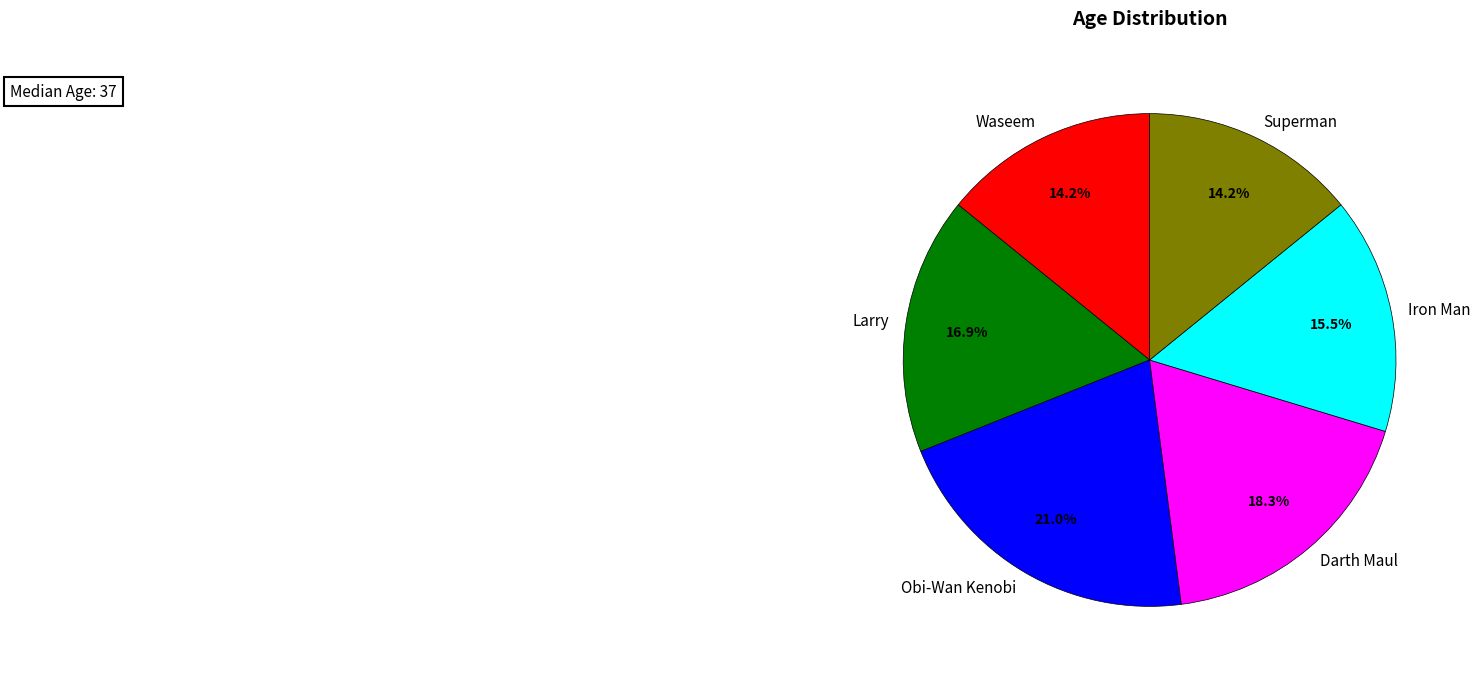

To the nearest percent, what portion does Waseem represent?

14%